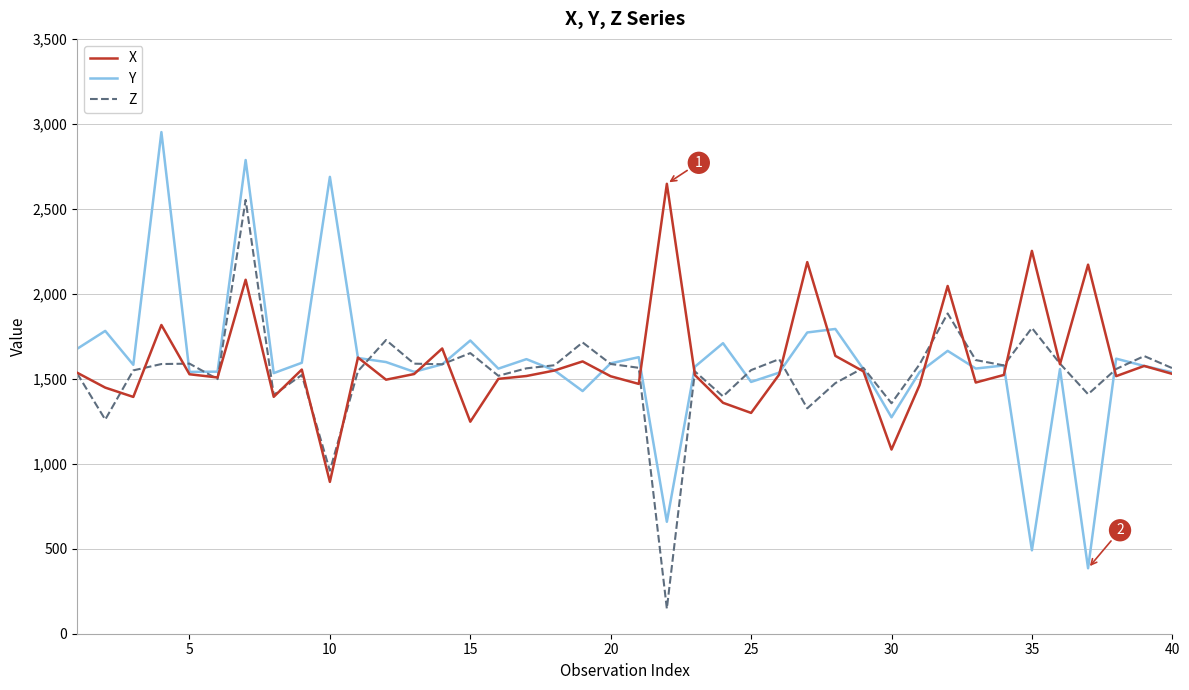

What is the smallest value displayed?

147.5